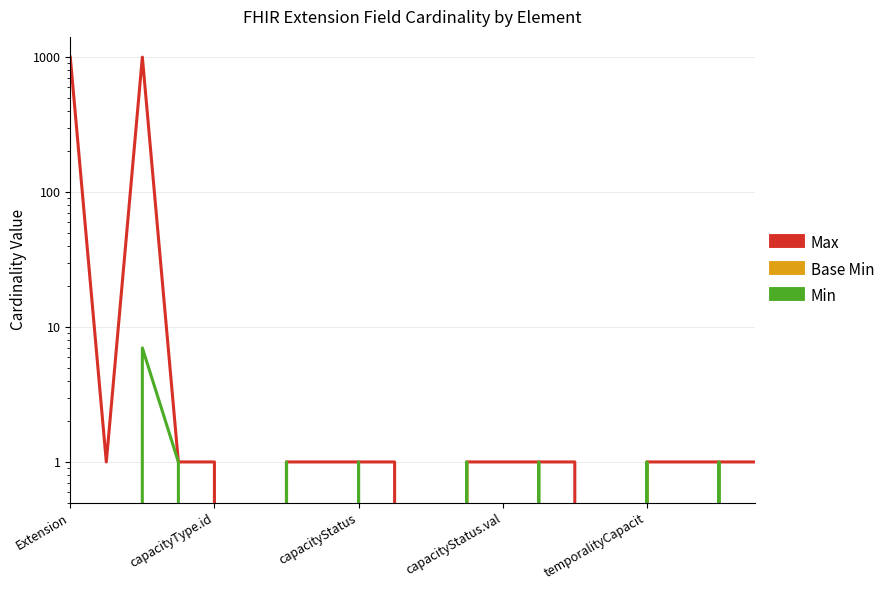

Which category has the highest value across all series?

Extension